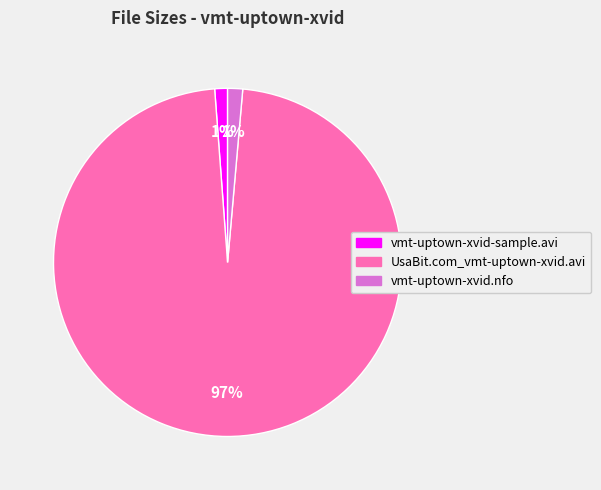

Between vmt-uptown-xvid-sample.avi and UsaBit.com_vmt-uptown-xvid.avi, which is larger?

UsaBit.com_vmt-uptown-xvid.avi